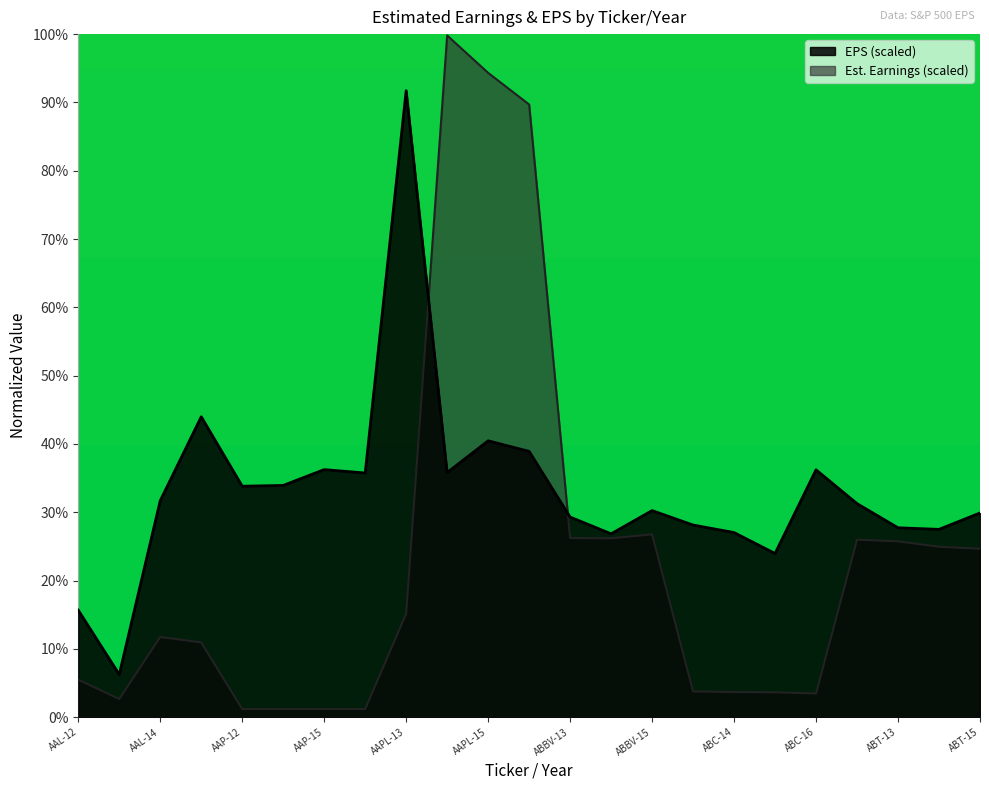

What is the value of the Estimated Earnings (B) point at the 15th from the left?

26.8